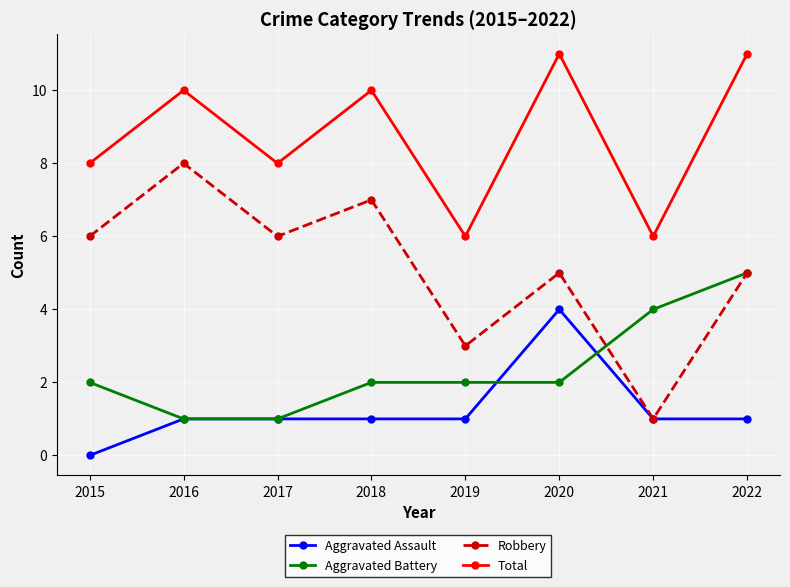

What is the approximate value of Robbery at 2016?

8